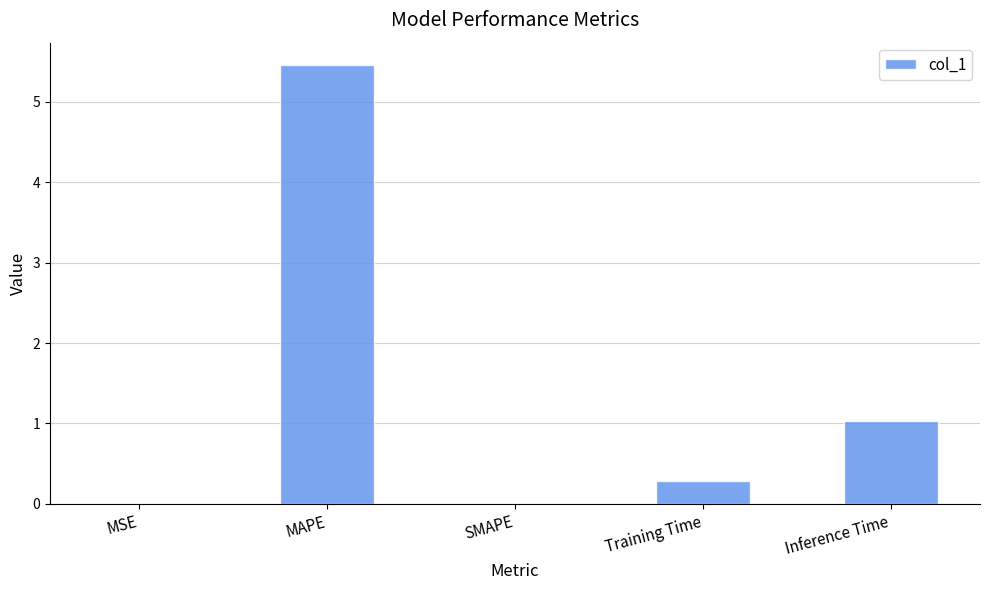

What is the sum of all values?

6.8